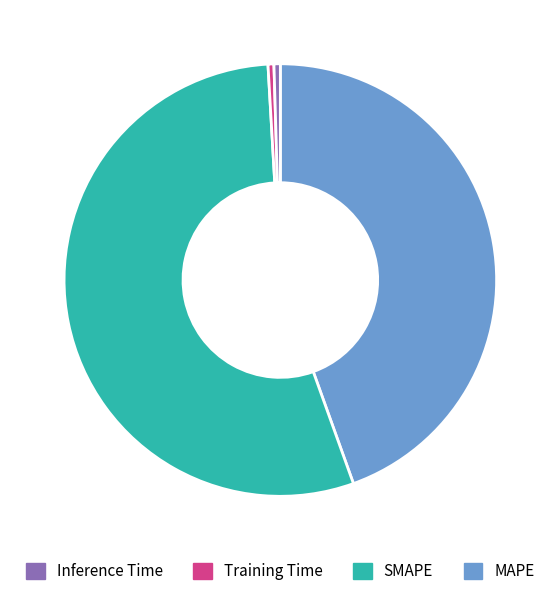

Is there a majority slice in this chart?

Yes